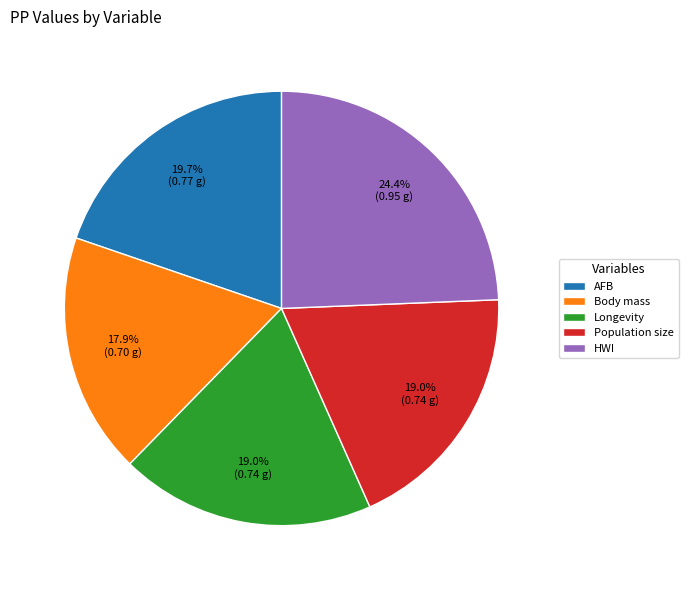

To the nearest percent, what portion does Body mass represent?

18%